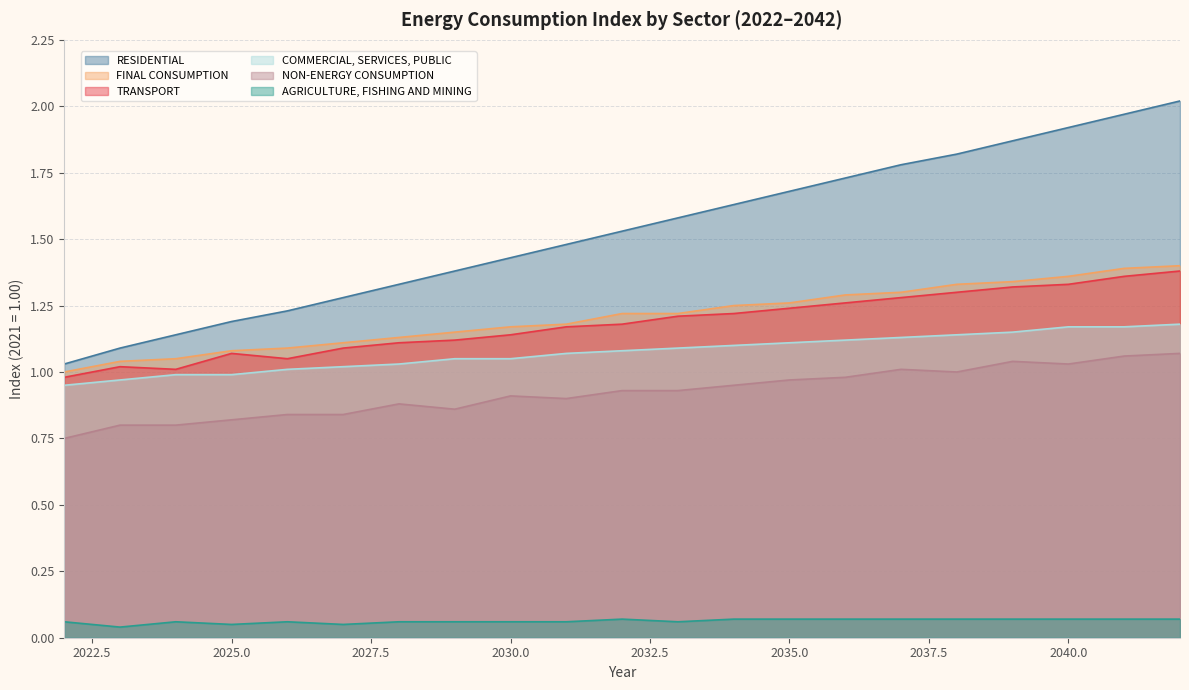

Reading left to right, transcribe all the data shown in this chart.

TRANSPORT: 1.0	1.0	1.0	1.1	1.1	1.1	1.1	1.1	1.1	1.2	1.2	1.2	1.2	1.2	1.3	1.3	1.3	1.3	1.3	1.4	1.4
RESIDENTIAL: 1.0	1.1	1.1	1.2	1.2	1.3	1.3	1.4	1.4	1.5	1.5	1.6	1.6	1.7	1.7	1.8	1.8	1.9	1.9	2.0	2.0
AGRICULTURE, FISHING AND MINING: 0.1	0.0	0.1	0.1	0.1	0.1	0.1	0.1	0.1	0.1	0.1	0.1	0.1	0.1	0.1	0.1	0.1	0.1	0.1	0.1	0.1
FINAL CONSUMPTION: 1.0	1.0	1.1	1.1	1.1	1.1	1.1	1.1	1.2	1.2	1.2	1.2	1.2	1.3	1.3	1.3	1.3	1.3	1.4	1.4	1.4
COMMERCIAL, SERVICES, PUBLIC: 0.9	1.0	1.0	1.0	1.0	1.0	1.0	1.1	1.1	1.1	1.1	1.1	1.1	1.1	1.1	1.1	1.1	1.1	1.2	1.2	1.2
NON-ENERGY CONSUMPTION: 0.8	0.8	0.8	0.8	0.8	0.8	0.9	0.9	0.9	0.9	0.9	0.9	0.9	1.0	1.0	1.0	1.0	1.0	1.0	1.1	1.1